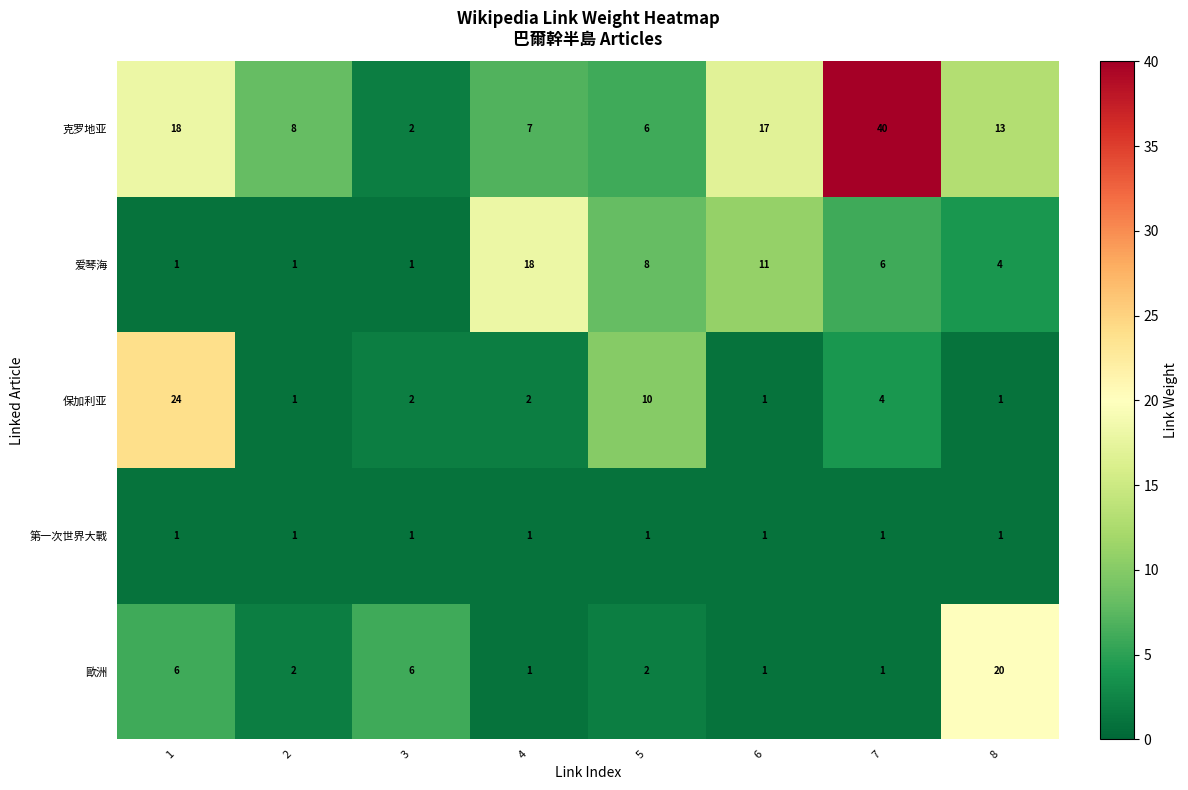

What is the sum of the 保加利亚 values at 7 and 6?

5